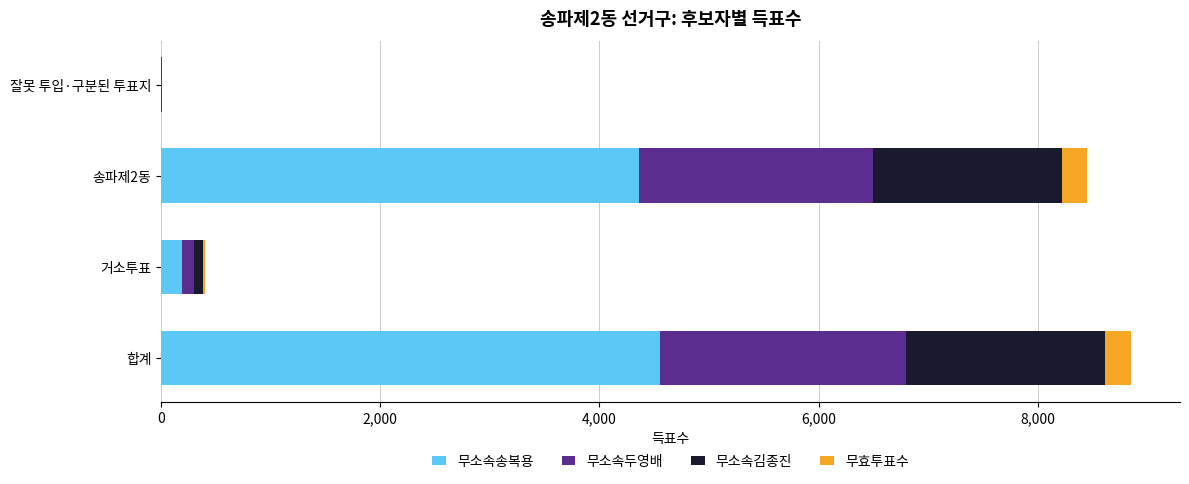

What is the total value across all series at 합계?

8857